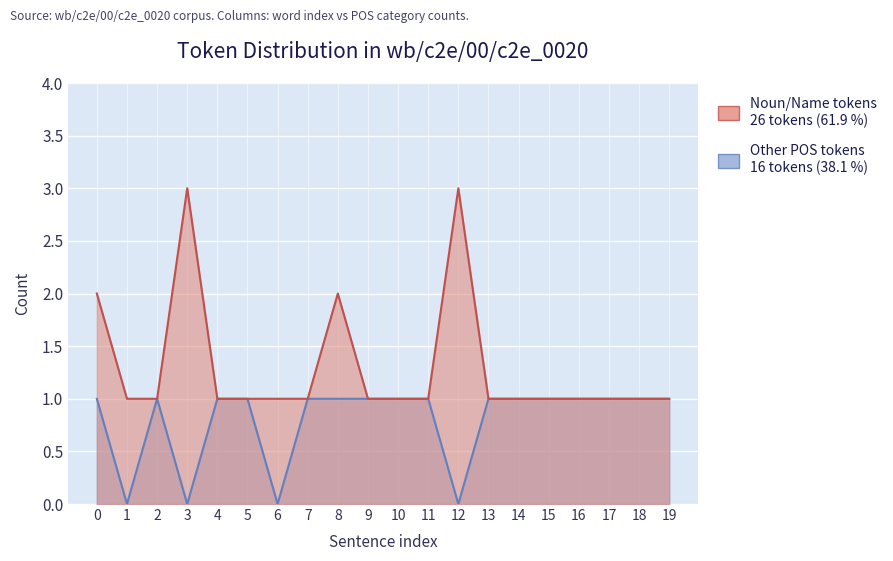

What are all the series names shown in the legend?

Noun/Name tokens, Other POS tokens